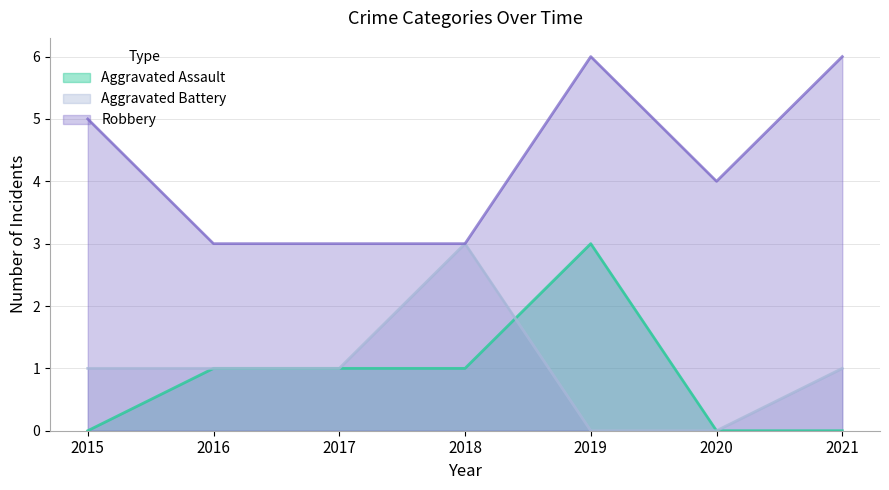

How many series are shown in this chart?

3